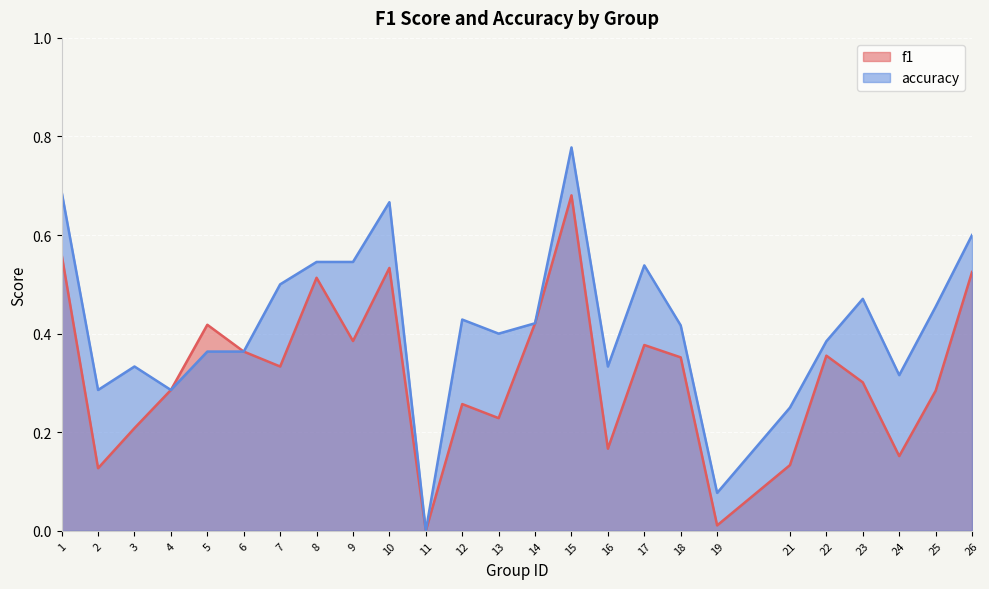

At how many categories does at least one series exceed 0?

24